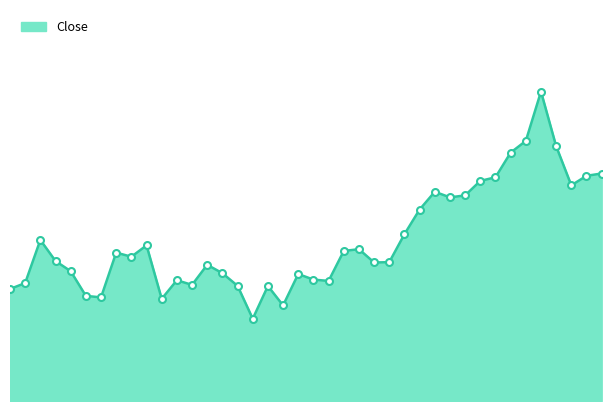

Does the chart display data point markers on the line(s)?

No